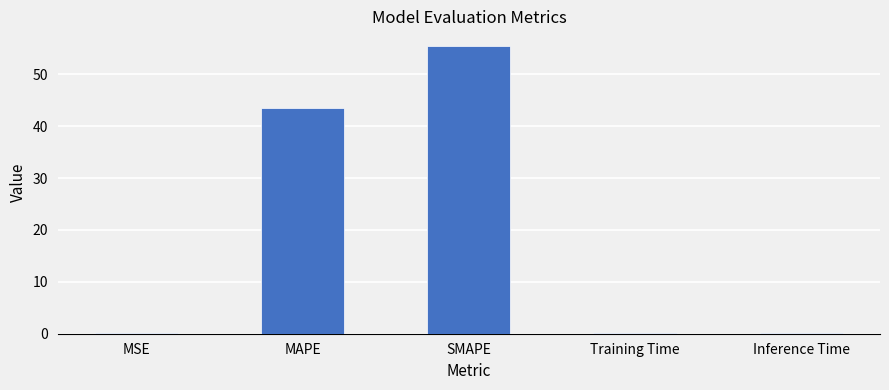

What is the sum of all values?

99.3